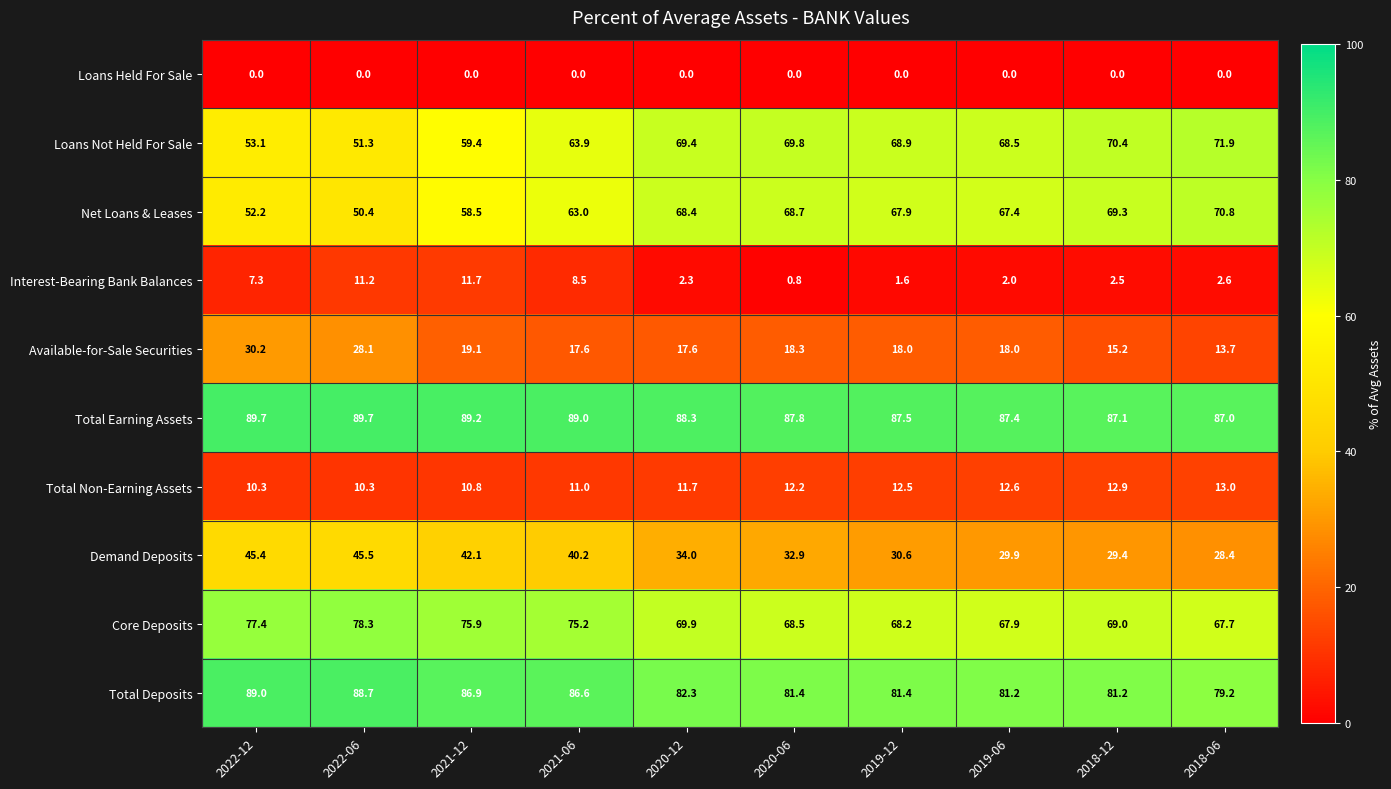

At 2022-06, list the series in order from smallest to largest.

Loans Held For Sale, Total Non-Earning Assets, Interest-Bearing Bank Balances, Available-for-Sale Securities, Demand Deposits, Net Loans & Leases, Loans Not Held For Sale, Core Deposits, Total Deposits, Total Earning Assets